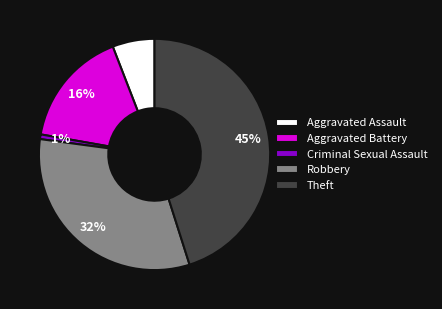

Which slice is the smallest?

Criminal Sexual Assault